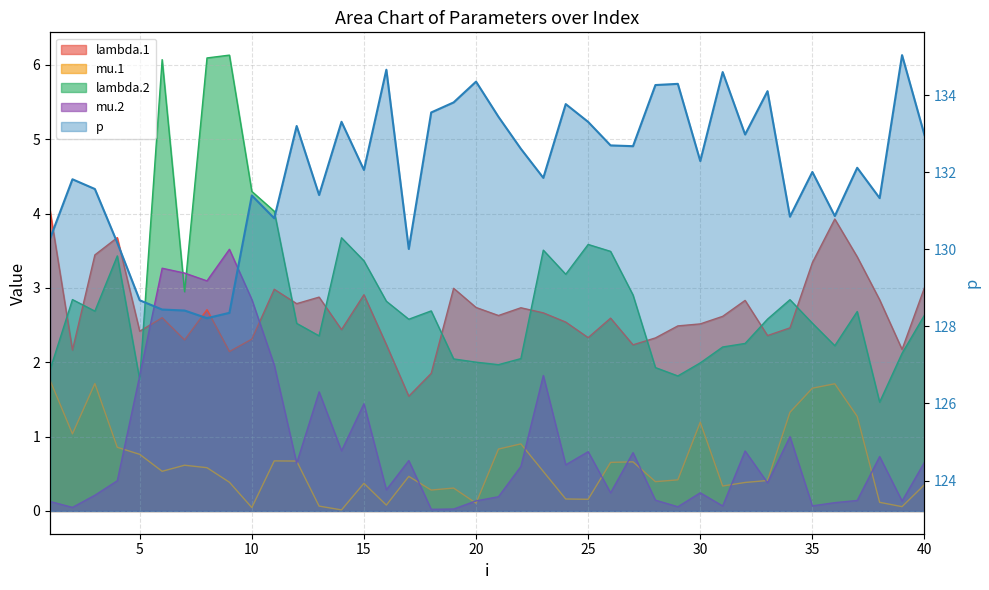

True or false: lambda.1 has more than 1 points higher than both neighbors.

True